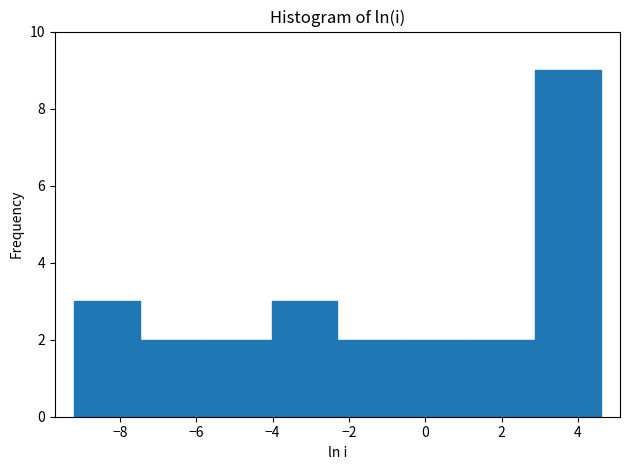

Reading left to right, list every bar in this chart as the range it spans on the x-axis followed by its height. Neither the bar edges nor the heights are printed on the chart, so give them approximately, as read against the axes.

-9.2 to -7.4: 3
-7.4 to -5.8: 2
-5.8 to -4.0: 2
-4.0 to -2.4: 3
-2.4 to -0.6: 2
-0.6 to 1.2: 2
1.2 to 2.8: 2
2.8 to 4.6: 9